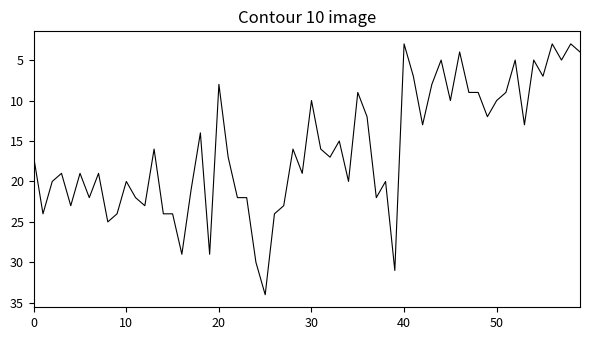

What is the difference between the maximum and minimum values?

31